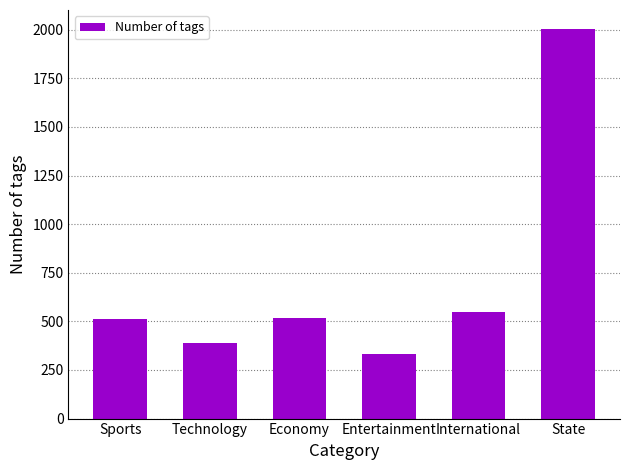

What is the approximate value at Sports?

511